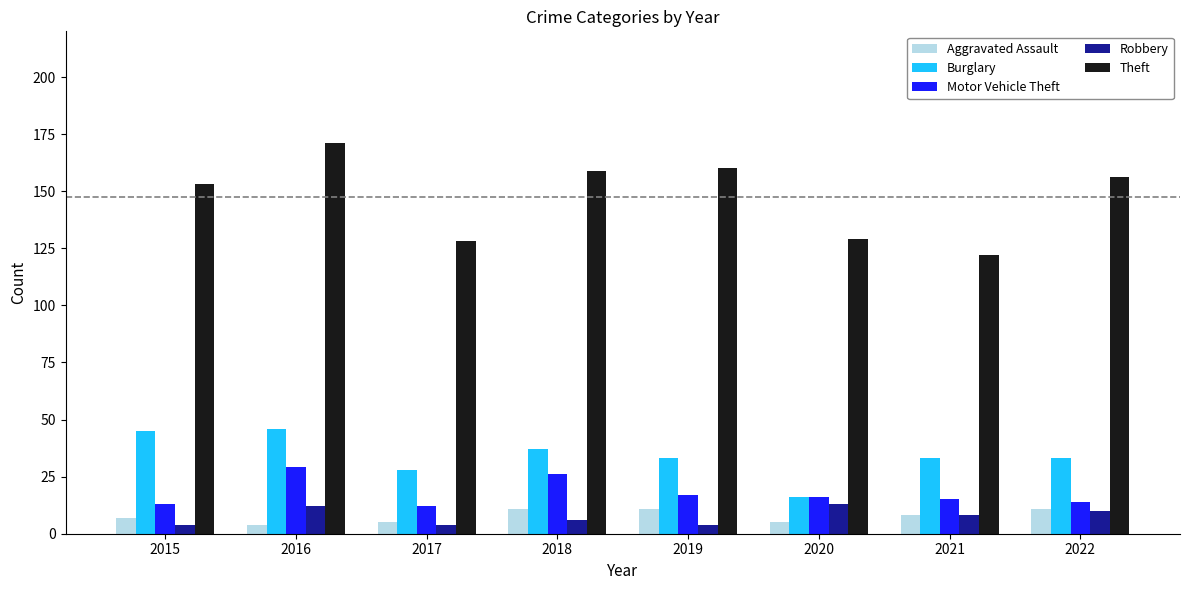

Which series changed the most between 2018 and 2020?

Theft